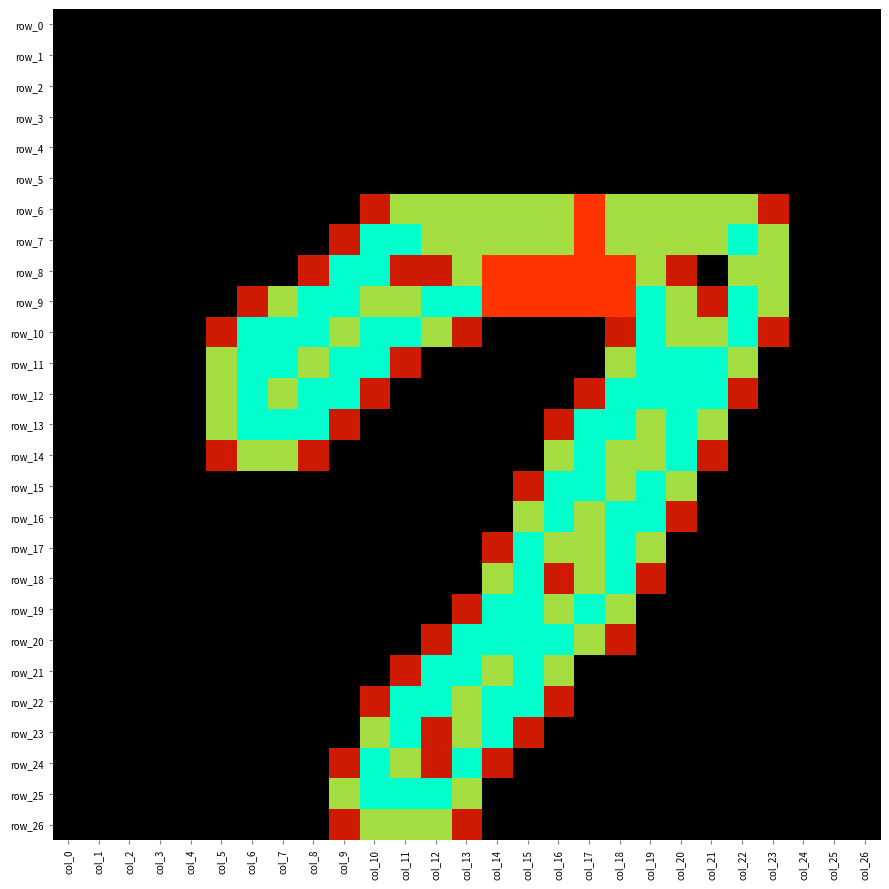

At how many categories does at least one series exceed 1?

19